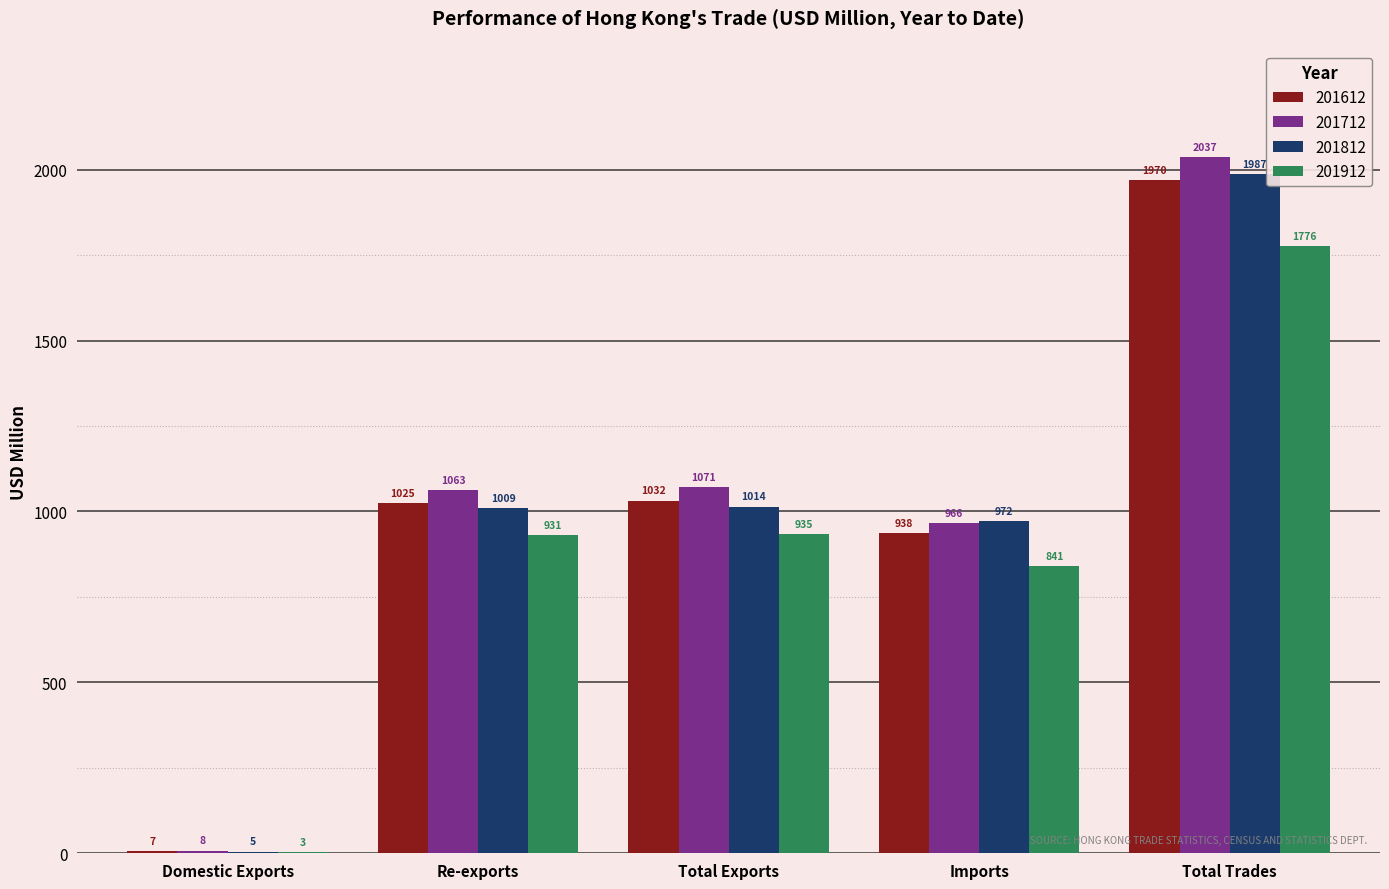

Count the number of data series in this chart.

4